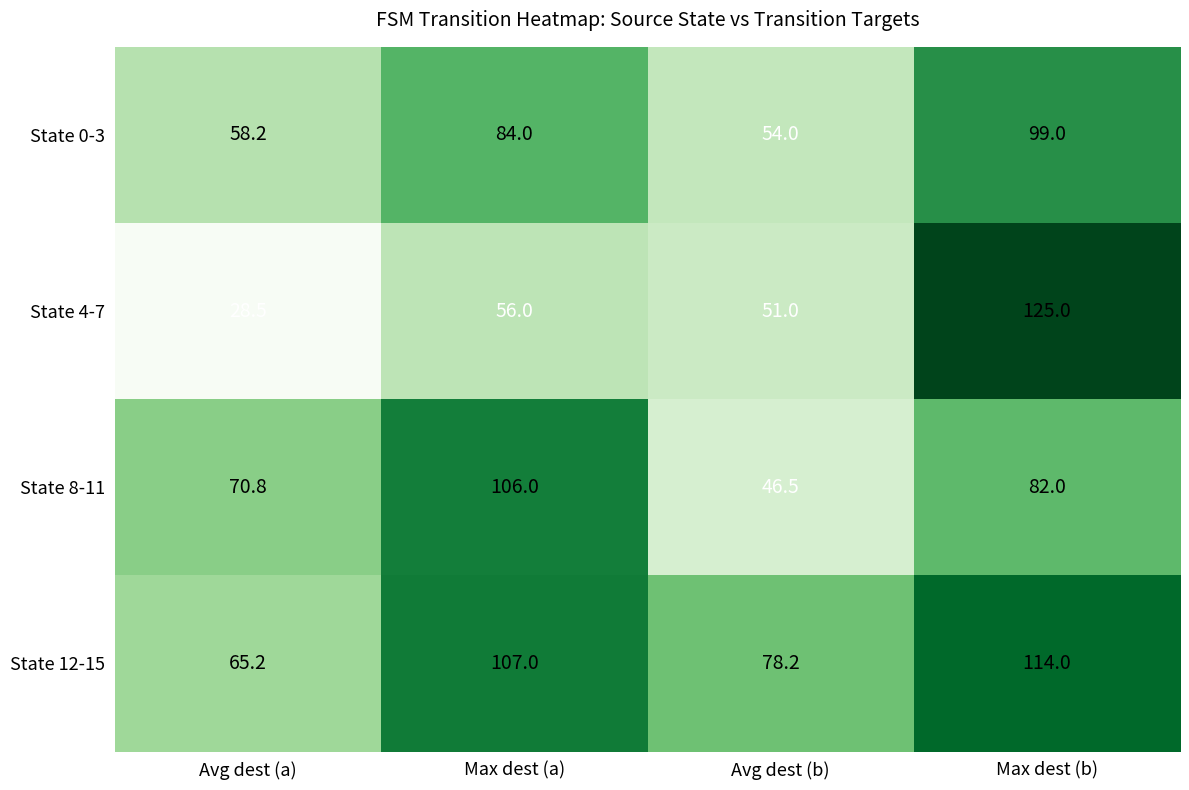

What is the sum of all State 4-7 values?

260.5